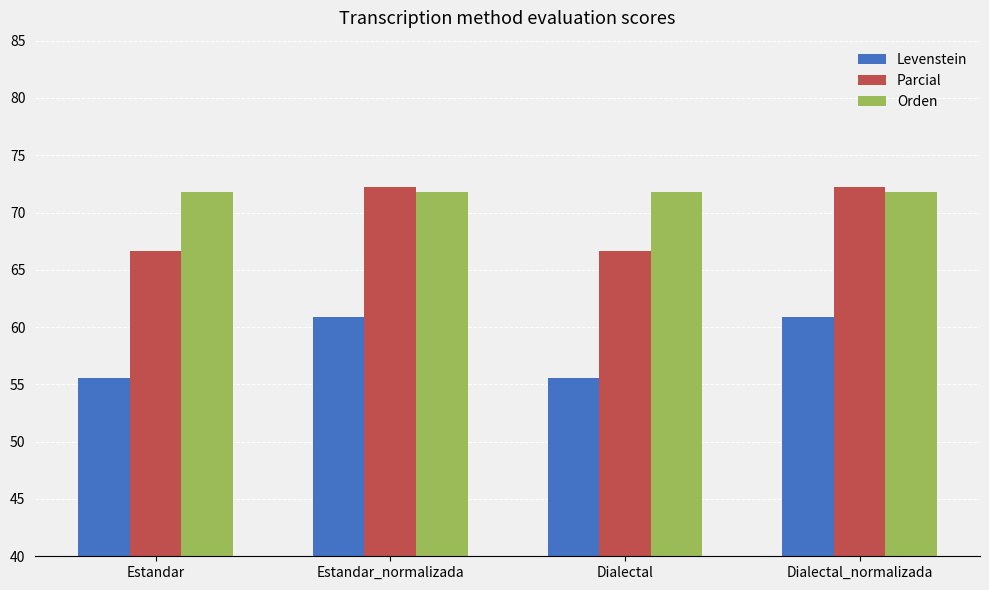

Which series has the largest total across all categories?

Orden